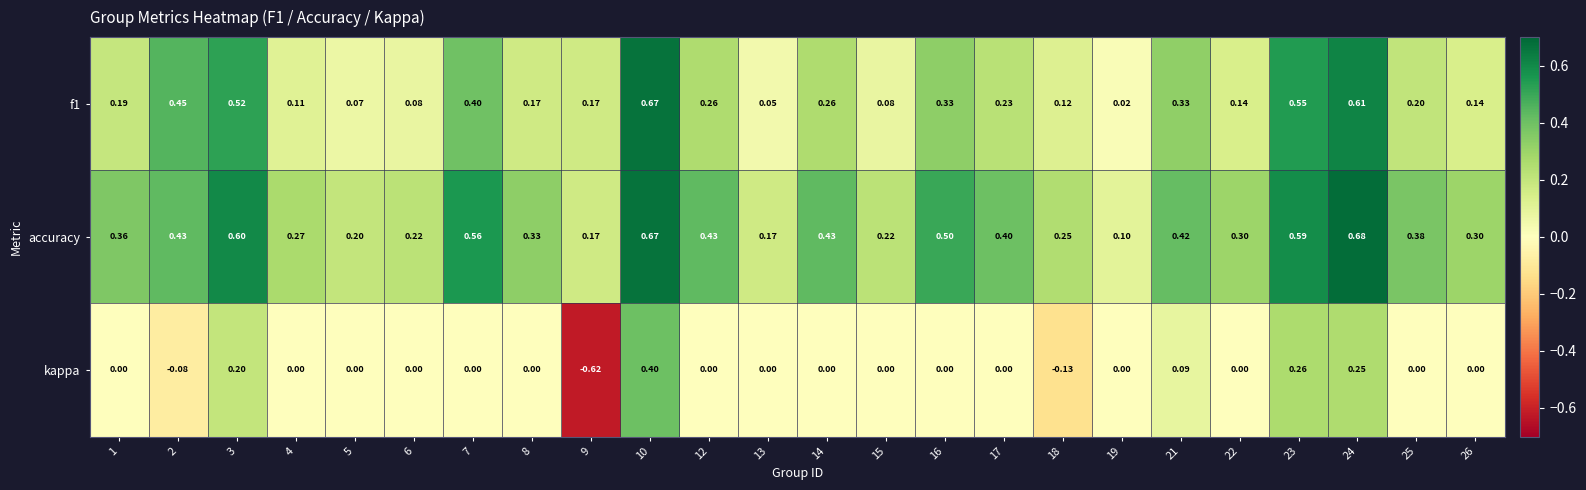

Which series has the largest range (max minus min)?

kappa